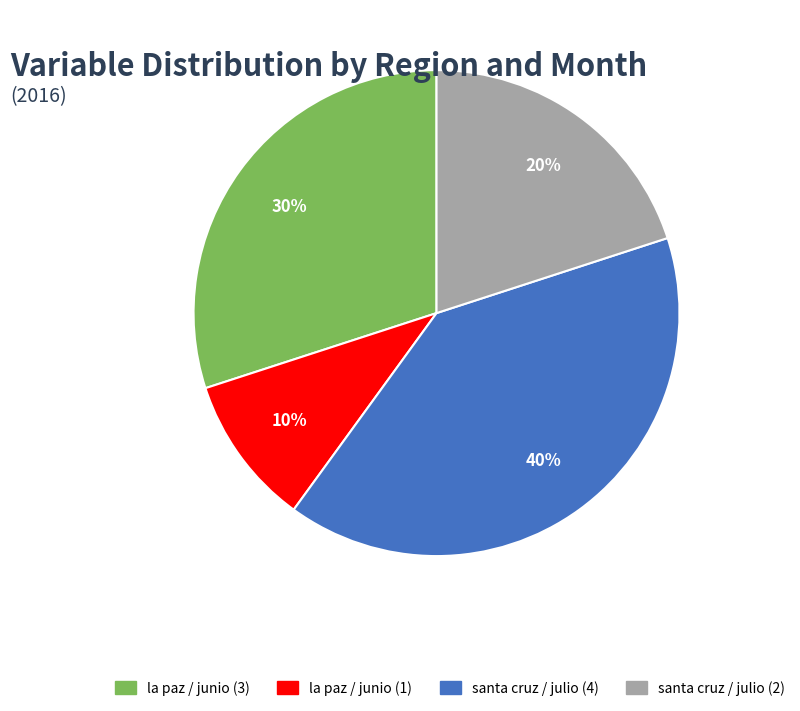

To the nearest percent, what is the combined percentage of la paz / junio (3) and santa cruz / julio (4)?

70%